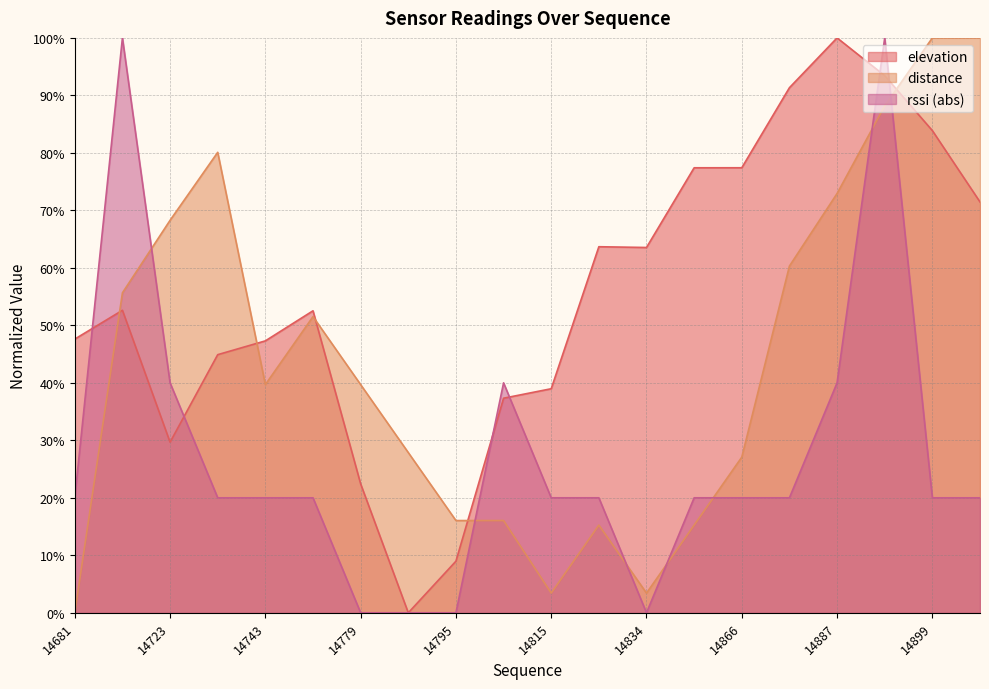

What is the approximate value of distance at 14758?

51.5